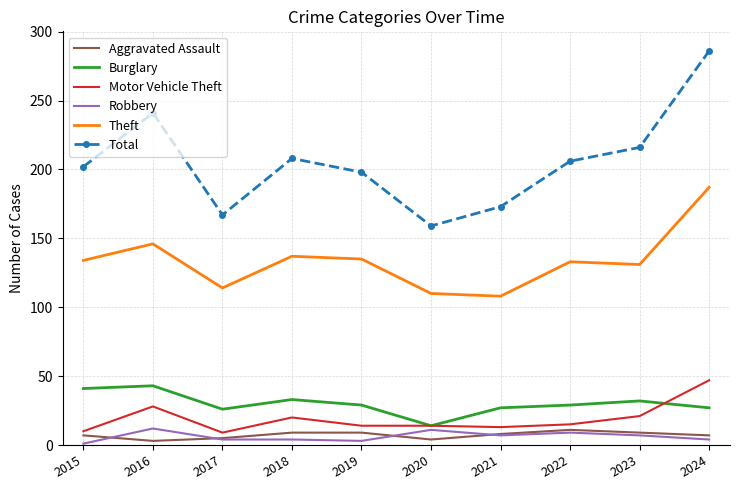

At which label does Theft reach its peak?

2024